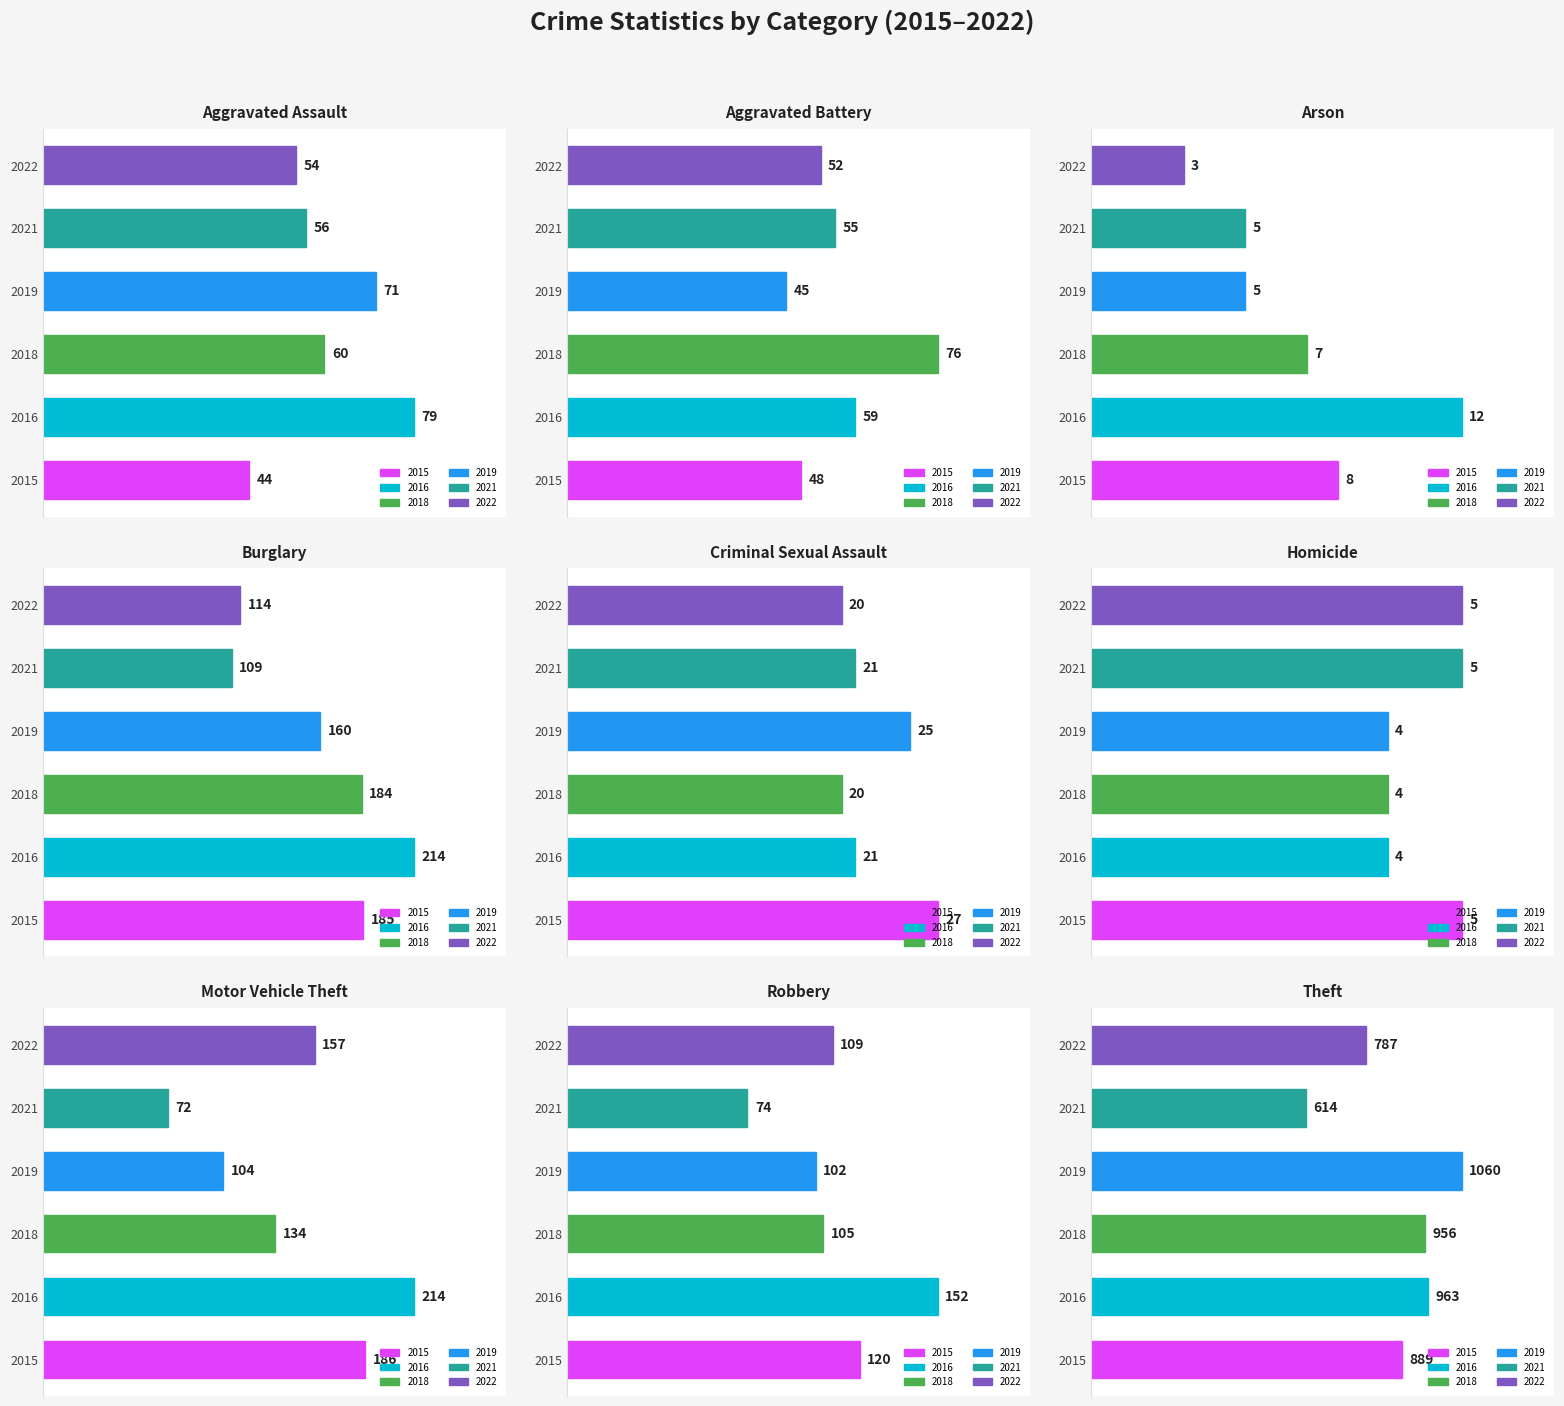

What is the value of the 2021 bar at the 9th from the left?

614